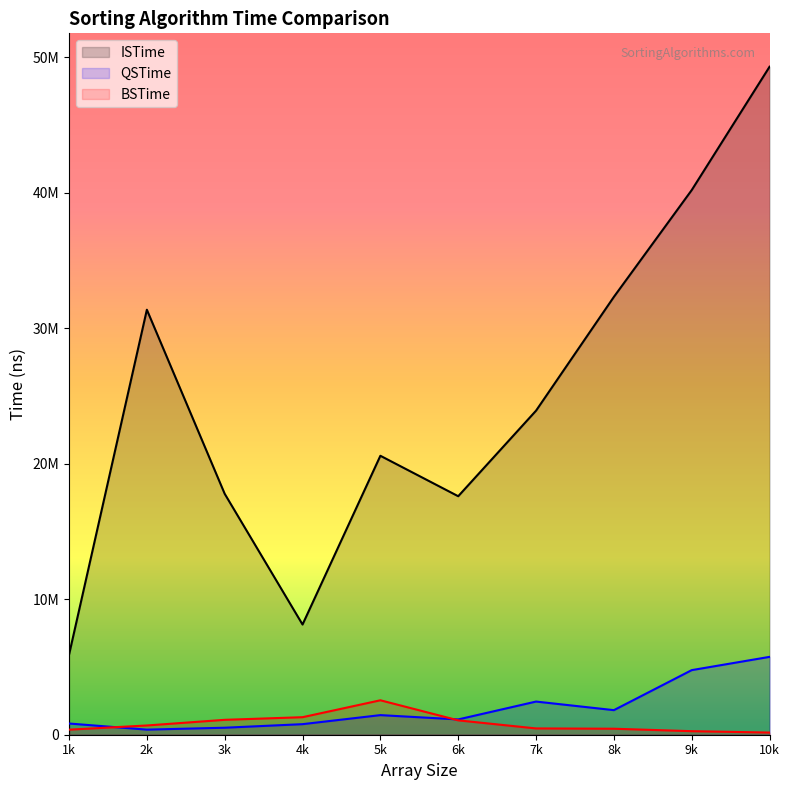

What is the difference between the ISTime values at 5k and 6k?

2985312